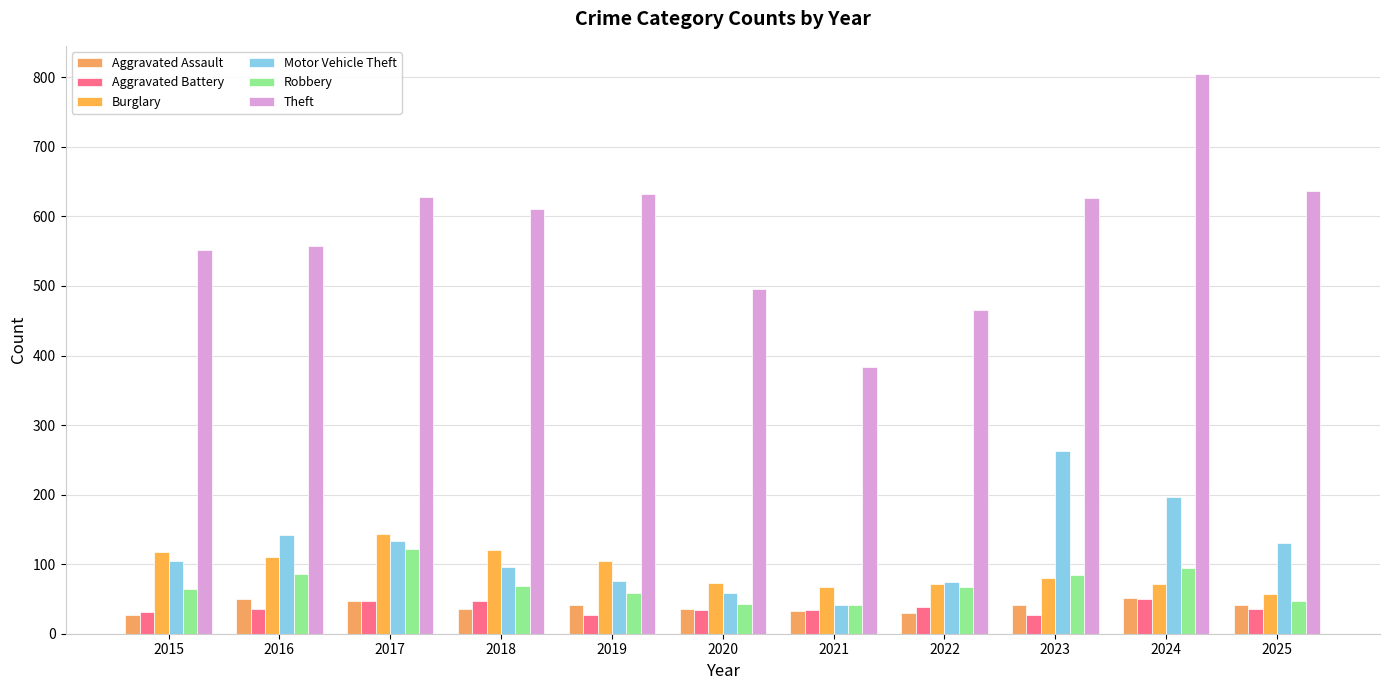

Which series has the widest spread of values?

Theft